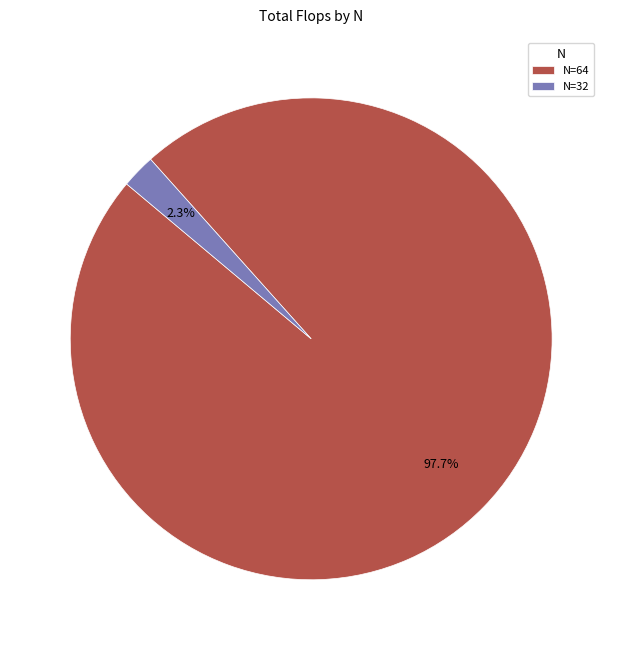

Which category has the biggest portion of the pie?

N=64